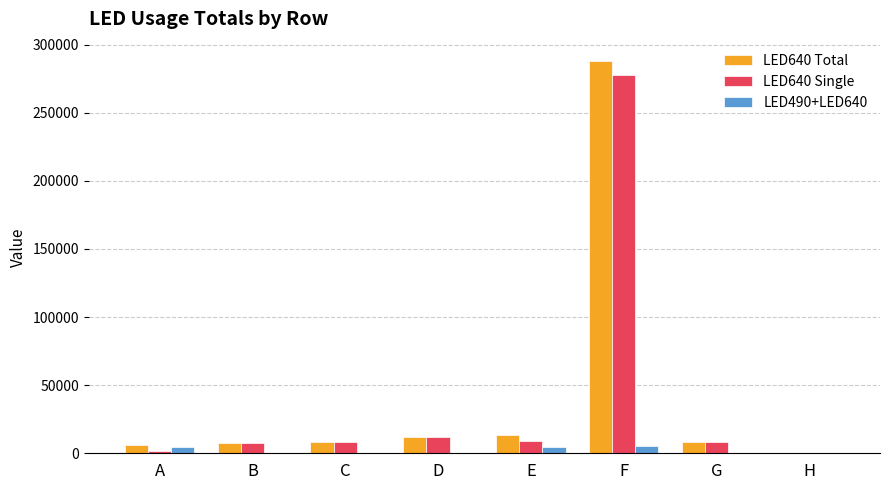

Is it true that LED640 Total equals 13191 at E?

True